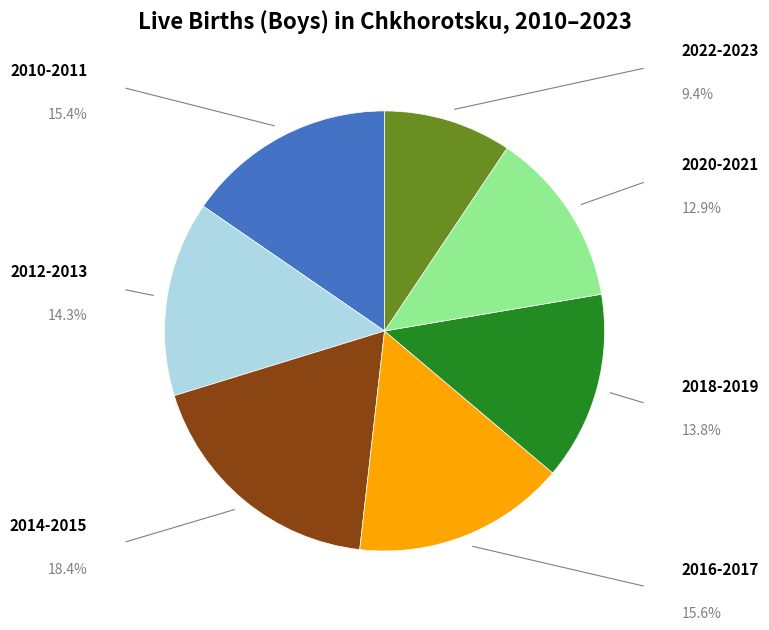

Is there a majority slice in this chart?

No